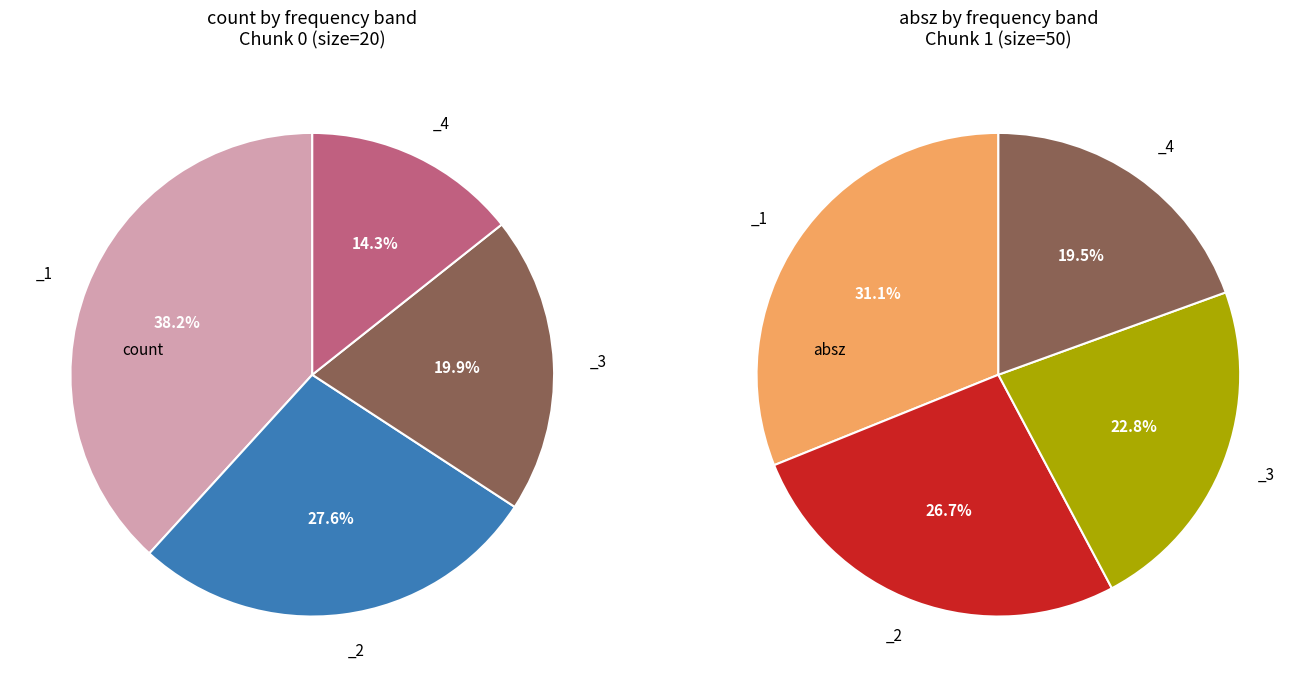

To the nearest percent, what is the combined percentage of chunk 1 (size=50) and chunk 3?

50%